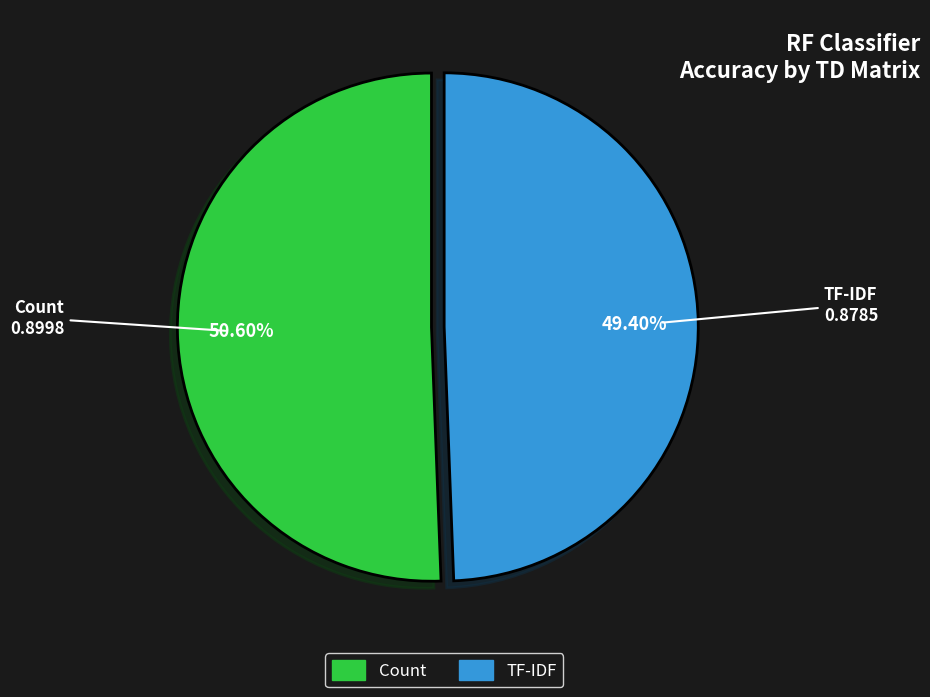

Which has a higher value, Count or TF-IDF?

Count